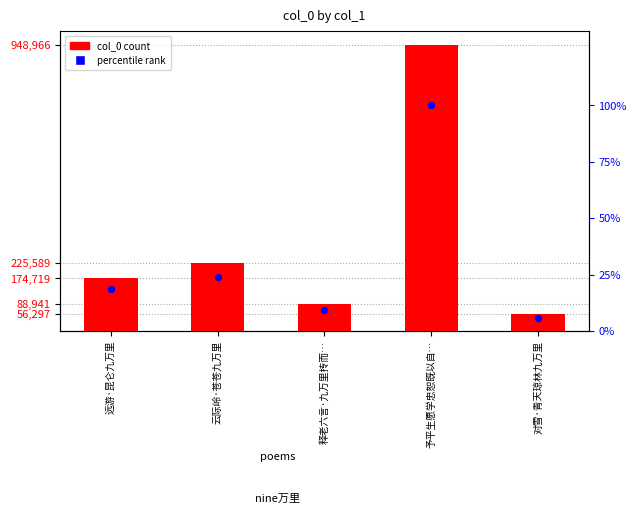

What is the total value across all series at 予平生愿学忠恕既以自…?

949066.0